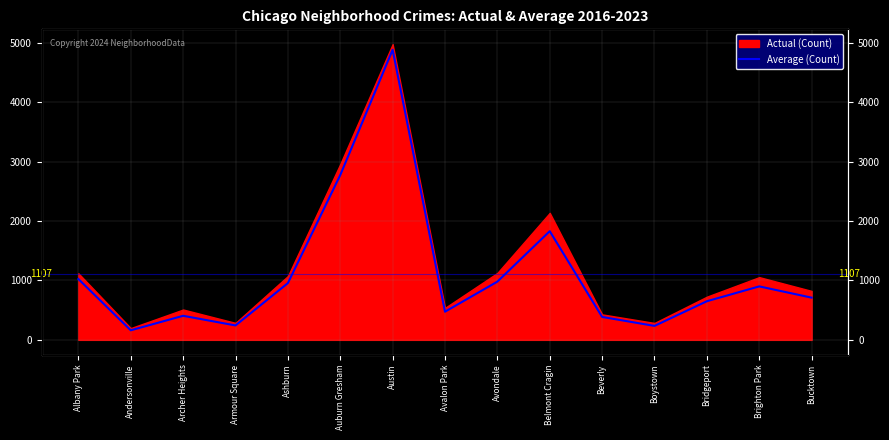

What is the value of the 8th point from the left?

474.0